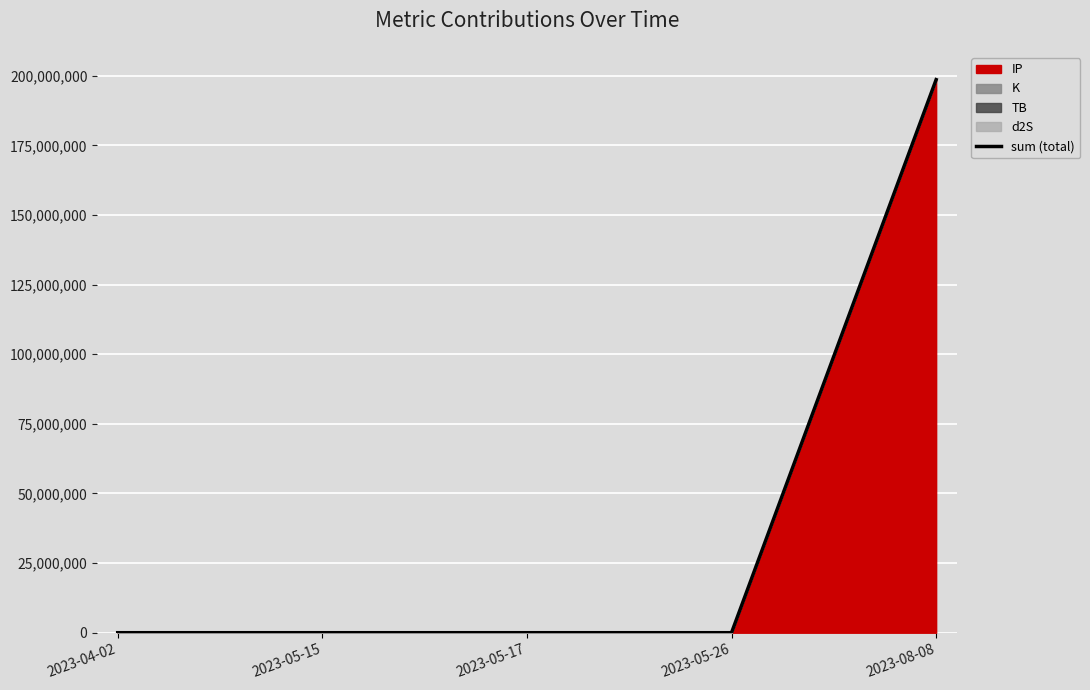

List the labels in order of value, smallest first.

2023-05-17, 2023-05-26, 2023-05-15, 2023-04-02, 2023-08-08